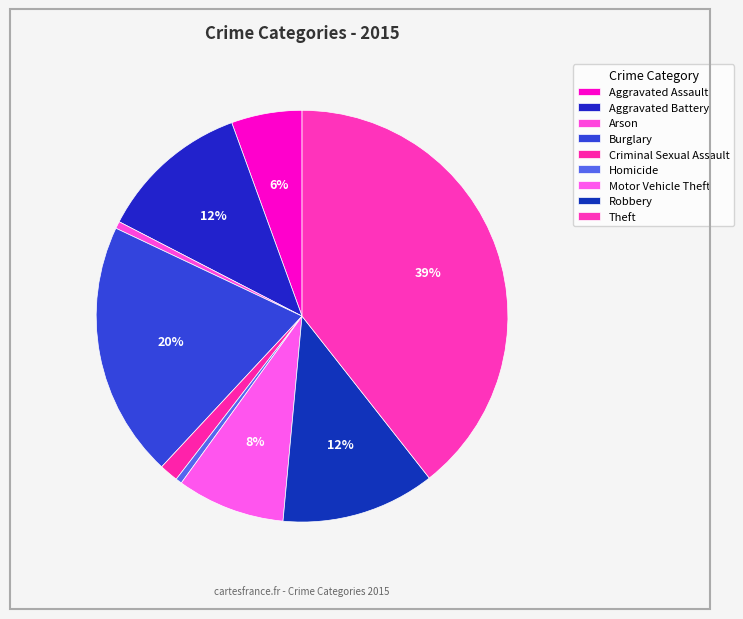

How many slices are in this pie chart?

9